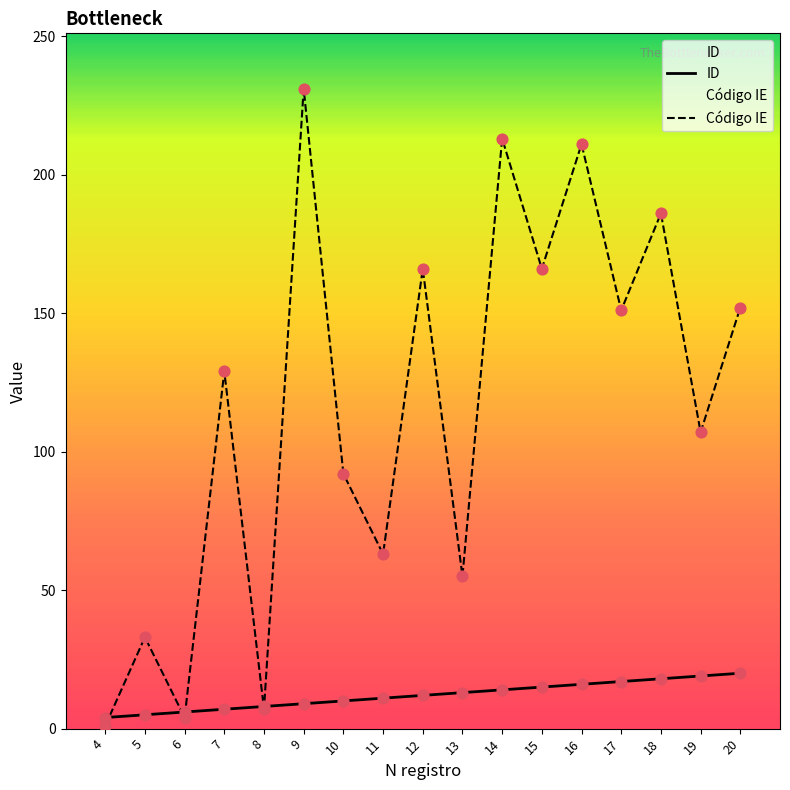

What is the total value across all series at 15?

181